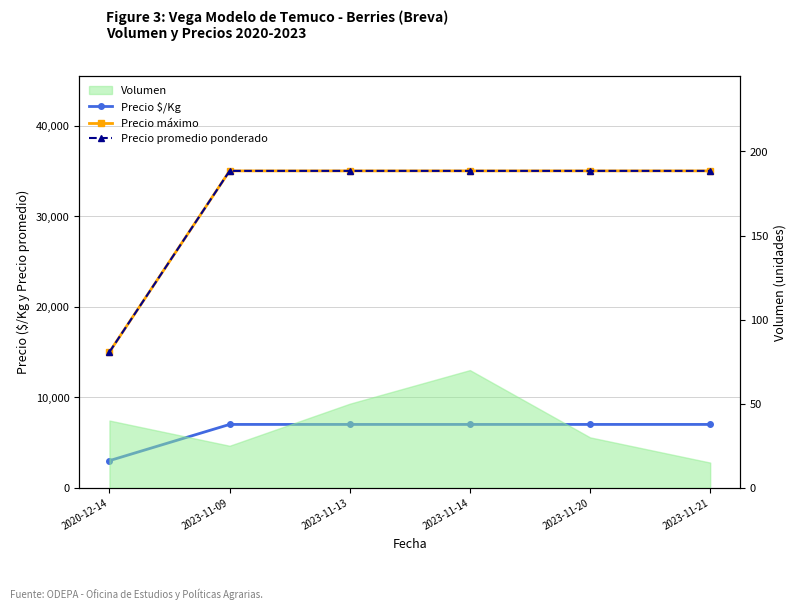

What is the sum of the Precio máximo values at 2023-11-20 and 2020-12-14?

50000